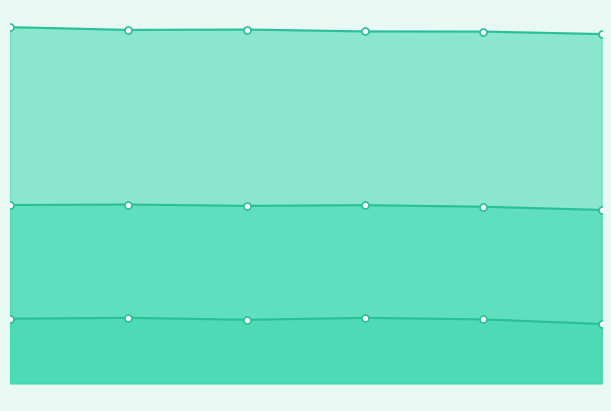

What is the spread (max minus min) of values at 1?

0.8